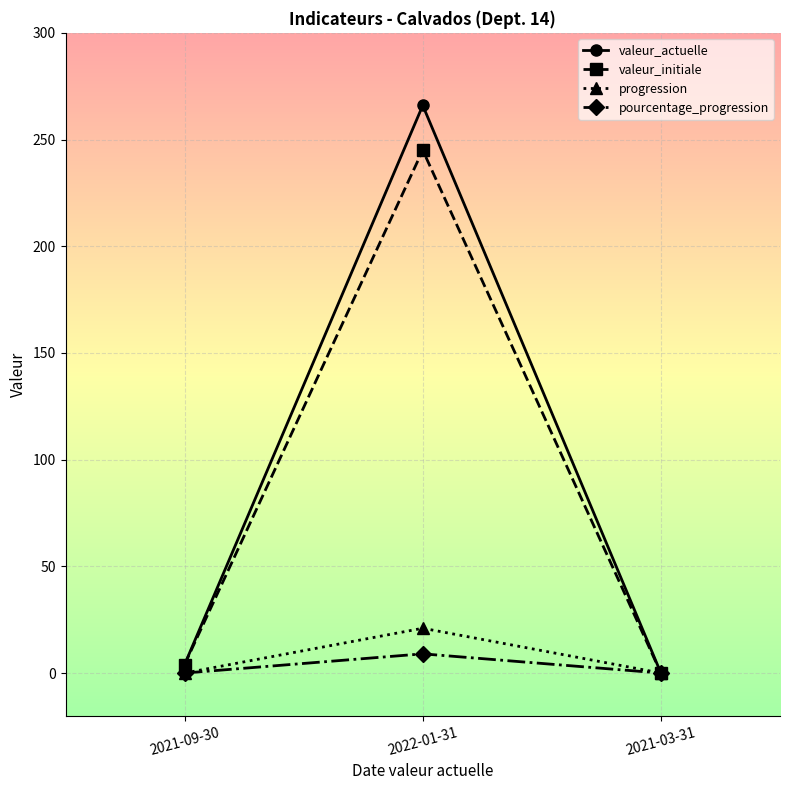

What is the label of the 1st point from the left?

2021-09-30